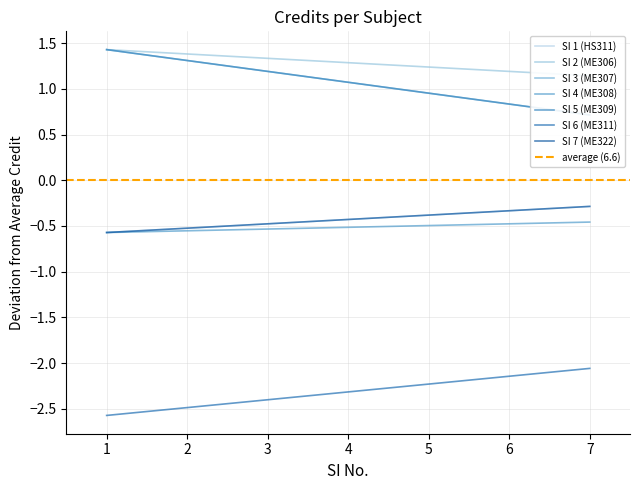

What is the sum of all values?

46